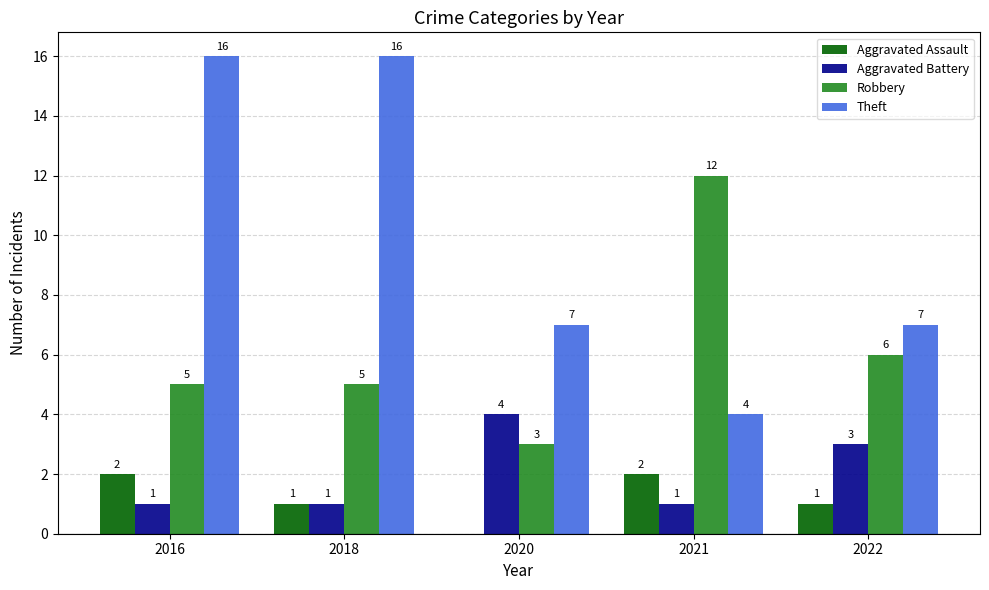

Is it true that Aggravated Battery equals 1 at 2022?

False